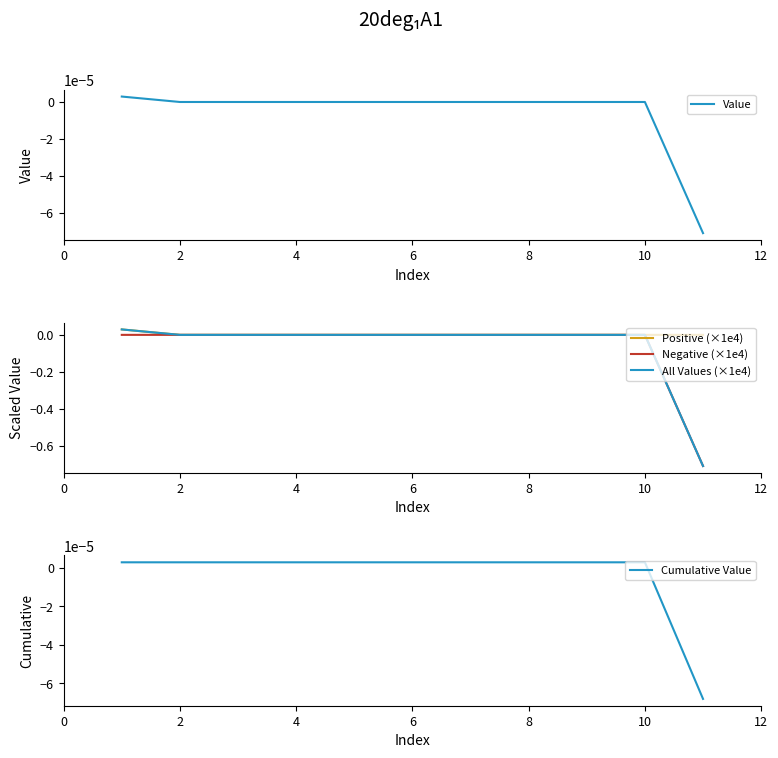

Reading right to left, what are all the values shown in this chart?

Value: -0.0	0.0	0.0	0.0	0.0	0.0	0.0	0.0	0.0	0.0	0.0
Positive (×1e4): 0.0	0.0	0.0	0.0	0.0	0.0	0.0	0.0	0.0	0.0	0.0
Negative (×1e4): -0.7	0.0	0.0	0.0	0.0	0.0	0.0	0.0	0.0	0.0	0.0
All Values (×1e4): -0.7	0.0	0.0	0.0	0.0	0.0	0.0	0.0	0.0	0.0	0.0
Cumulative Value: -0.0	0.0	0.0	0.0	0.0	0.0	0.0	0.0	0.0	0.0	0.0